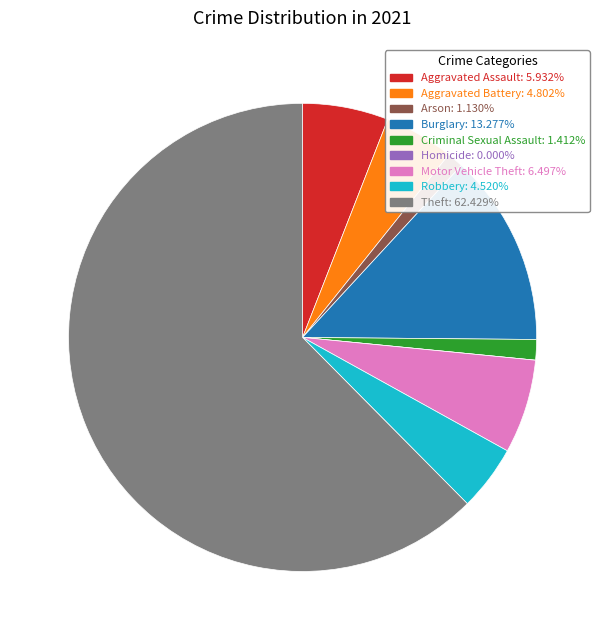

Which has a higher value, Criminal Sexual Assault or Theft?

Theft